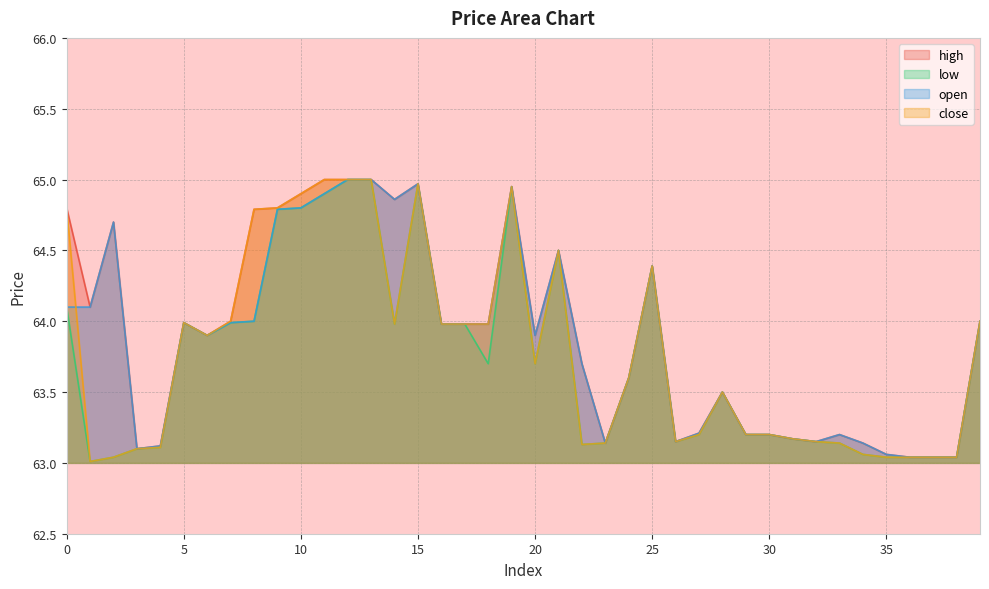

Between 13 and 24, which series saw the biggest shift?

high